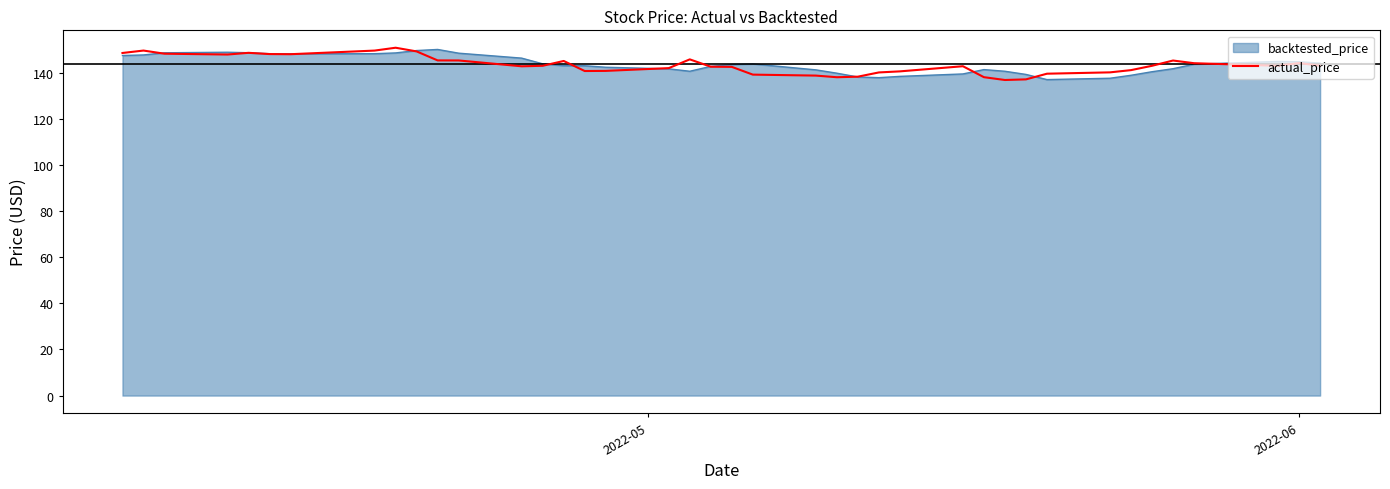

What is the maximum value shown in the chart?

150.8